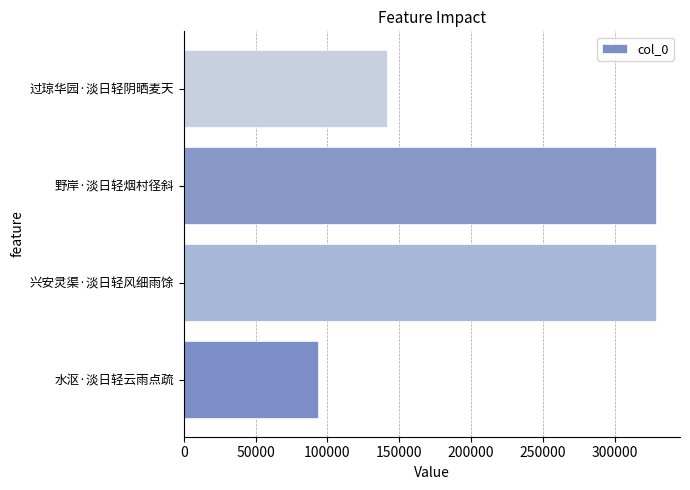

The chart shows a value of 93662 at 水沤·淡日轻云雨点疏. True or false?

True